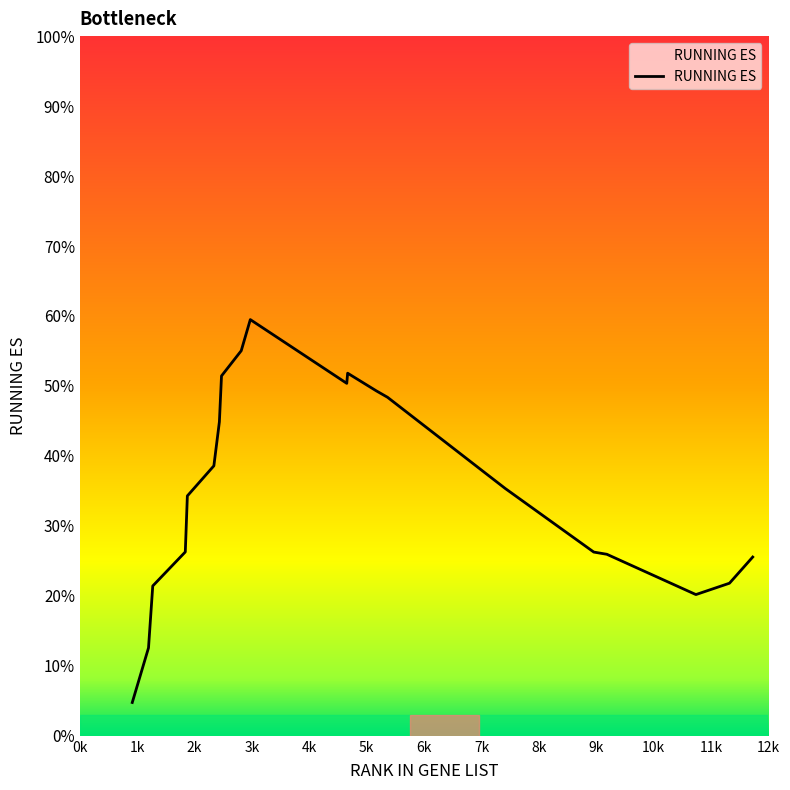

Does the chart display data point markers on the line(s)?

No